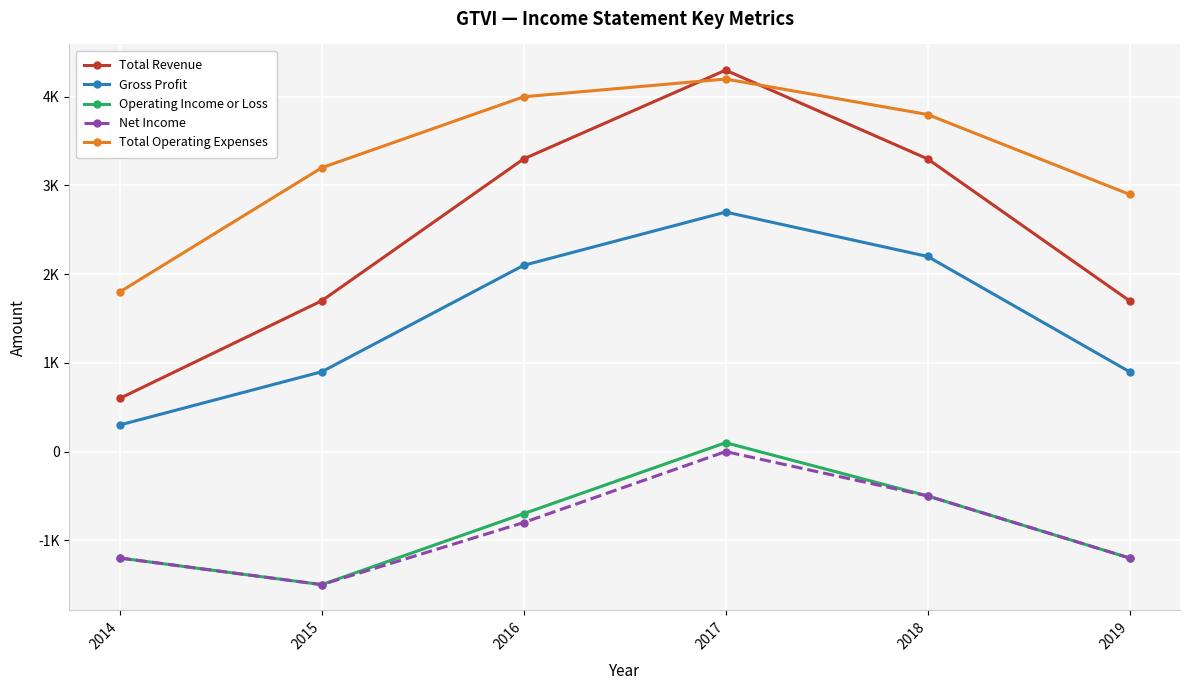

What are all the series names shown in the legend?

Total Revenue, Gross Profit, Operating Income or Loss, Net Income, Total Operating Expenses